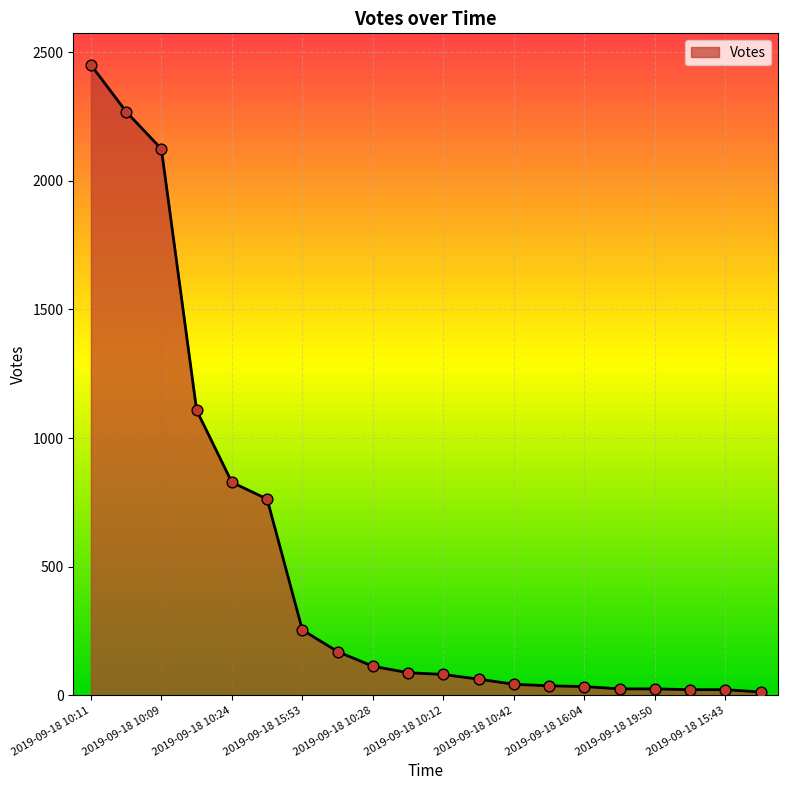

How many lines are shown in the chart?

1